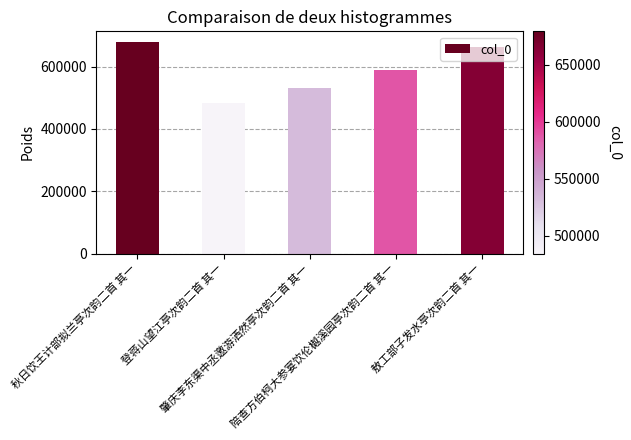

What is the value of the 2nd bar from the left?

484191